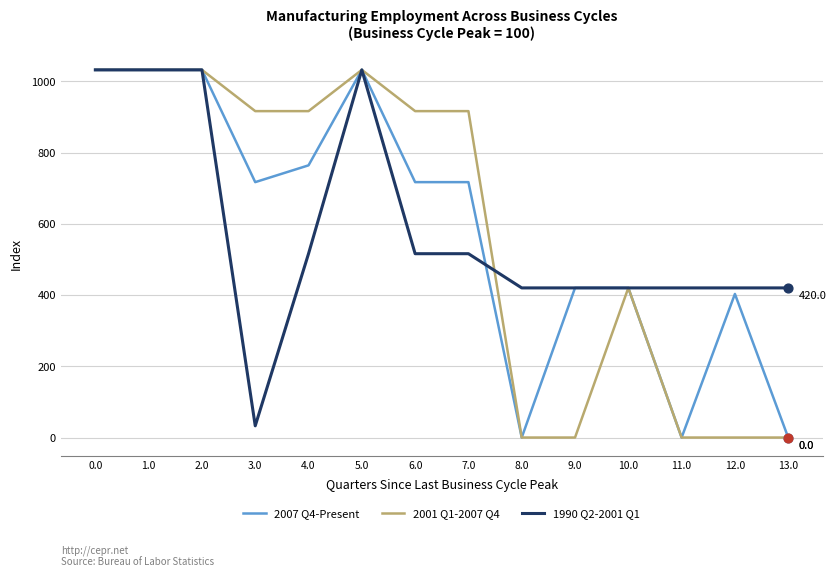

Between 3.0 and 6.0, which series saw the biggest shift?

1990 Q2-2001 Q1